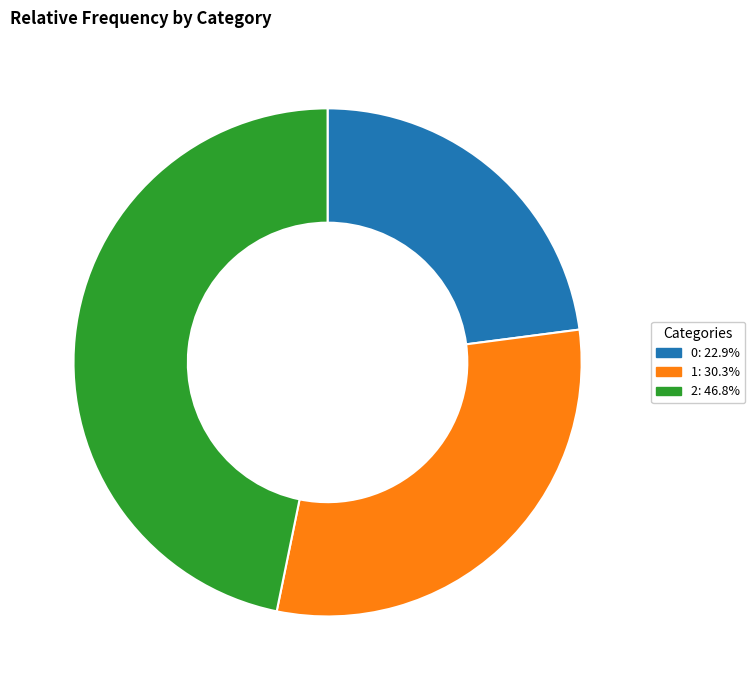

Combined, do 2 and 0 account for over 50%?

Yes